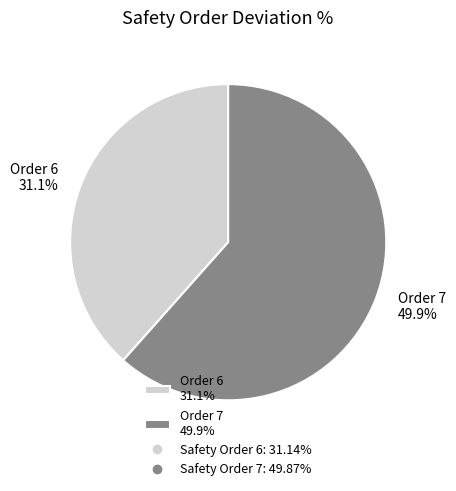

What portion of the pie excludes 7?

38.4%